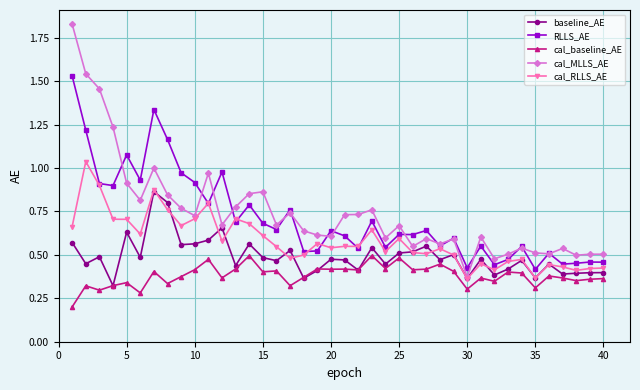

Which series has the widest spread of values?

cal_MLLS_AE